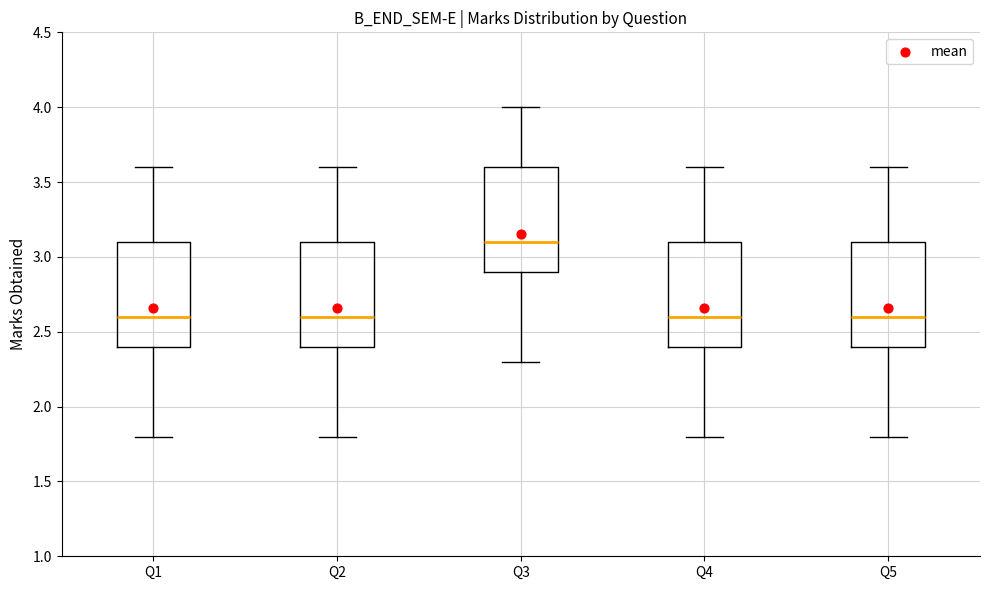

Where does the lower whisker of the box for Q1 end on the y-axis? The values are not printed on the chart, so give them approximately, as read against the axis.

1.8